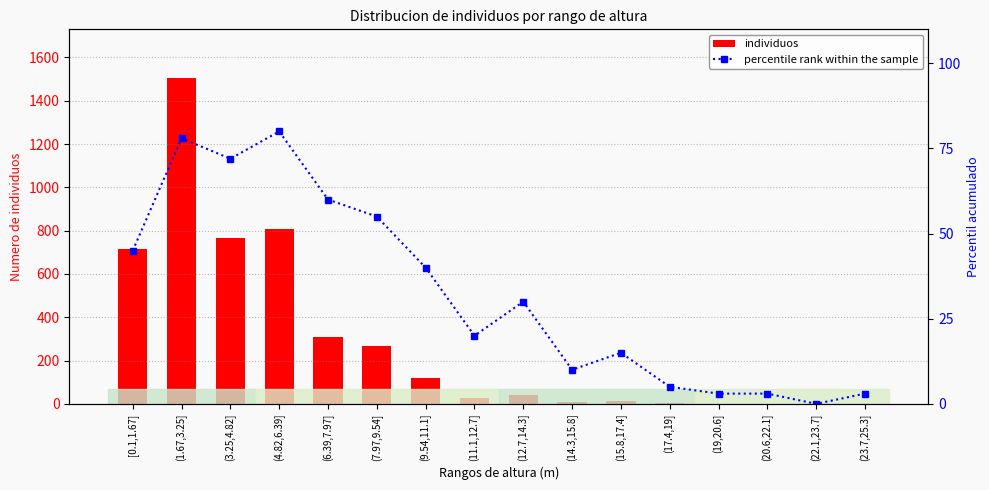

Reading left to right, what are all the values shown in this chart?

individuos: [0.1,1.67]=717	(1.67,3.25]=1504	(3.25,4.82]=768	(4.82,6.39]=806	(6.39,7.97]=309	(7.97,9.54]=268	(9.54,11.1]=117	(11.1,12.7]=29	(12.7,14.3]=40	(14.3,15.8]=8	(15.8,17.4]=11	(17.4,19]=2	(19,20.6]=1	(20.6,22.1]=1	(22.1,23.7]=0	(23.7,25.3]=1
percentile rank within the sample: [0.1,1.67]=45	(1.67,3.25]=78	(3.25,4.82]=72	(4.82,6.39]=80	(6.39,7.97]=60	(7.97,9.54]=55	(9.54,11.1]=40	(11.1,12.7]=20	(12.7,14.3]=30	(14.3,15.8]=10	(15.8,17.4]=15	(17.4,19]=5	(19,20.6]=3	(20.6,22.1]=3	(22.1,23.7]=0	(23.7,25.3]=3